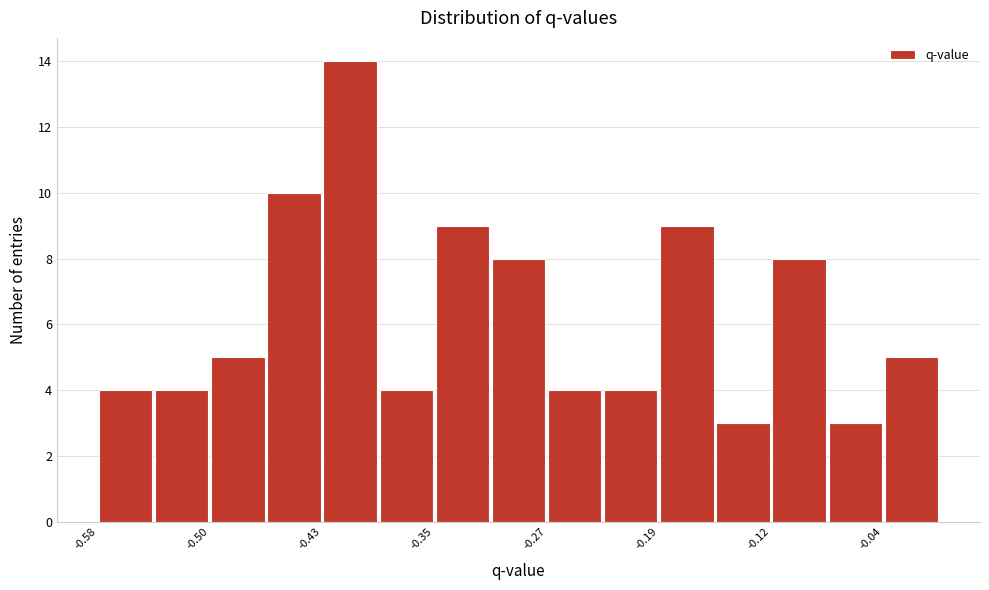

Around what value on the x-axis is the tallest bar? Give the approximate position of its centre, as read against the axis.

-0.41